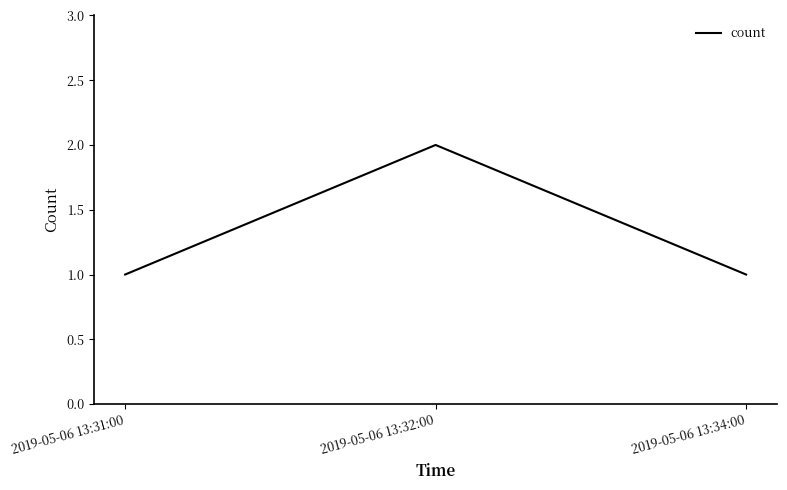

True or false: the data shows 0 at 2019-05-06 13:34:00.

False